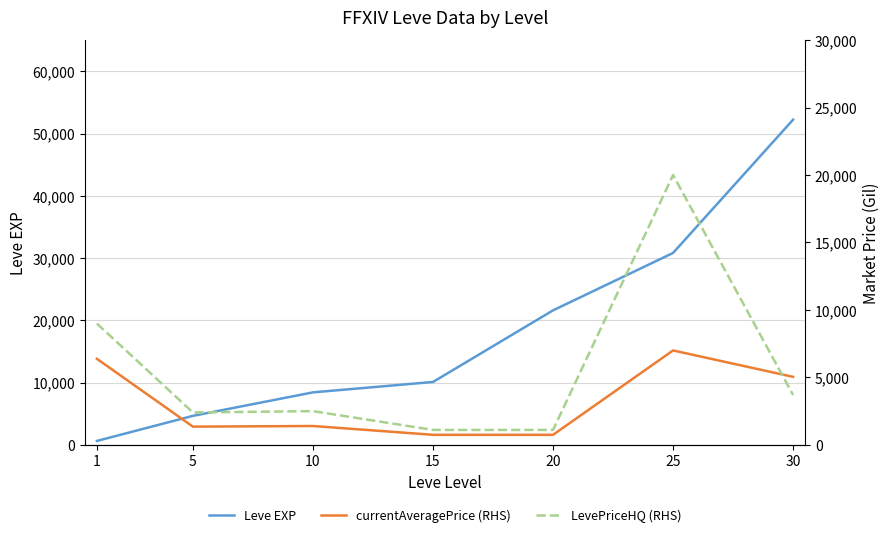

What is the sum of all currentAveragePrice (RHS) values?

22656